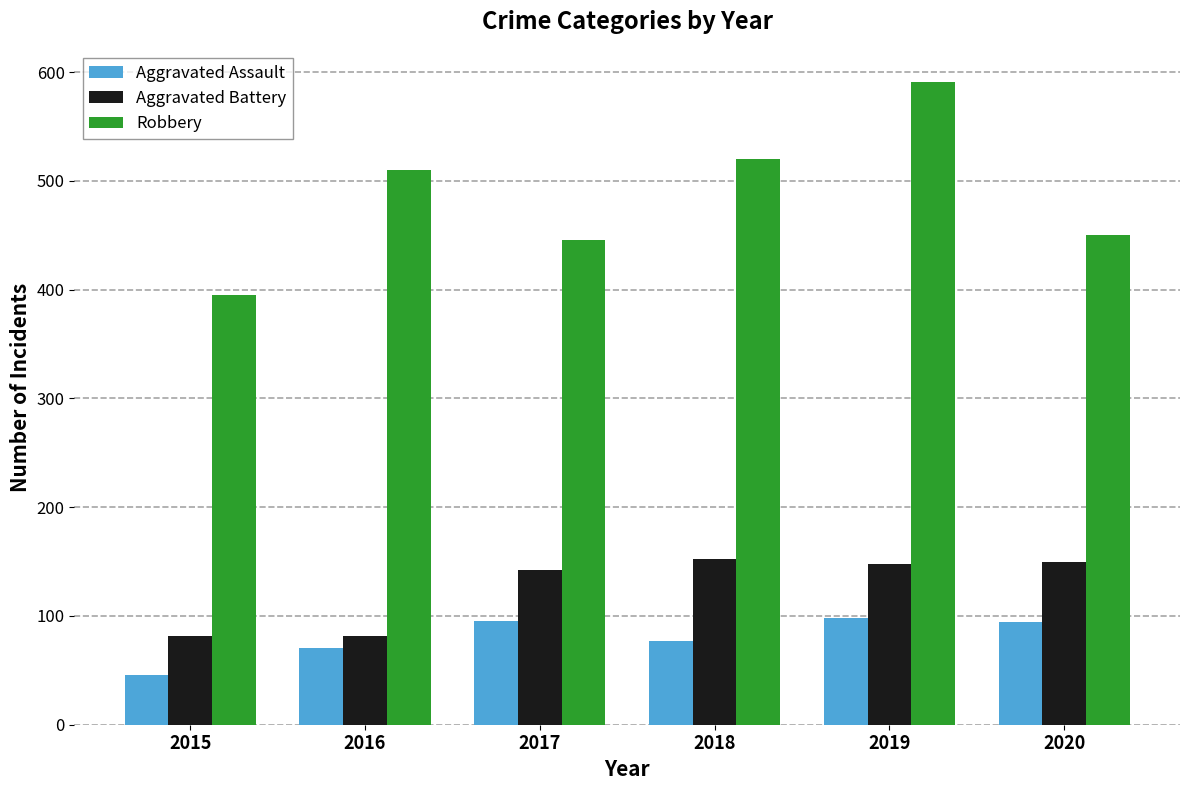

True or false: Robbery has a value of 450 at 2020.

True